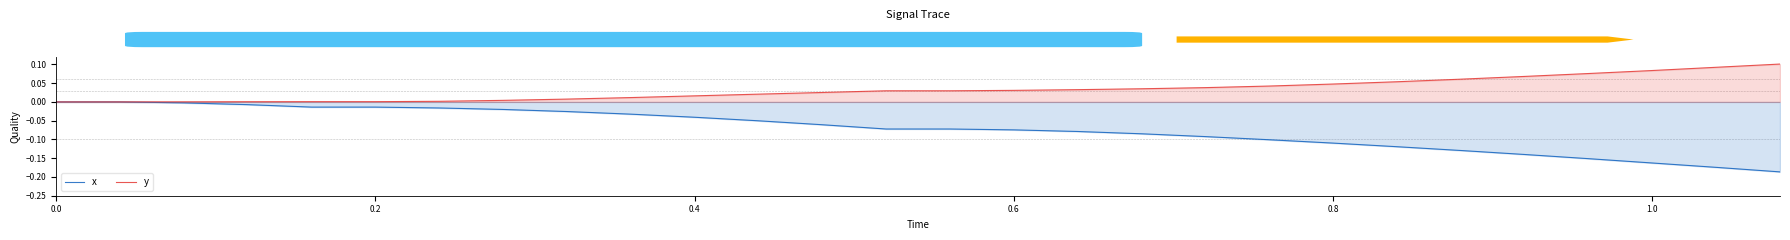

Which series has the largest total across all categories?

y